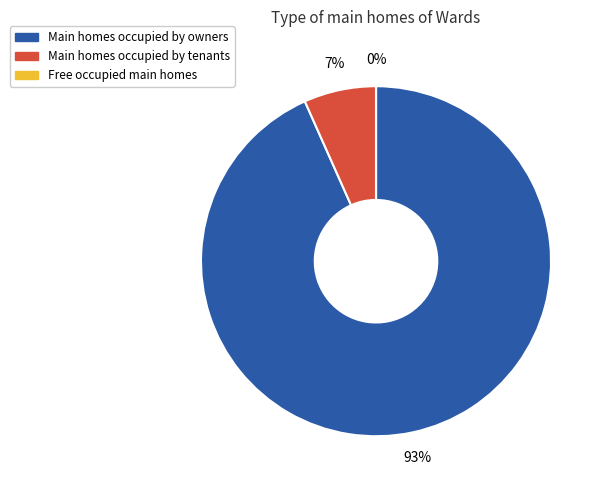

Does 4 represent more than half of the total?

No